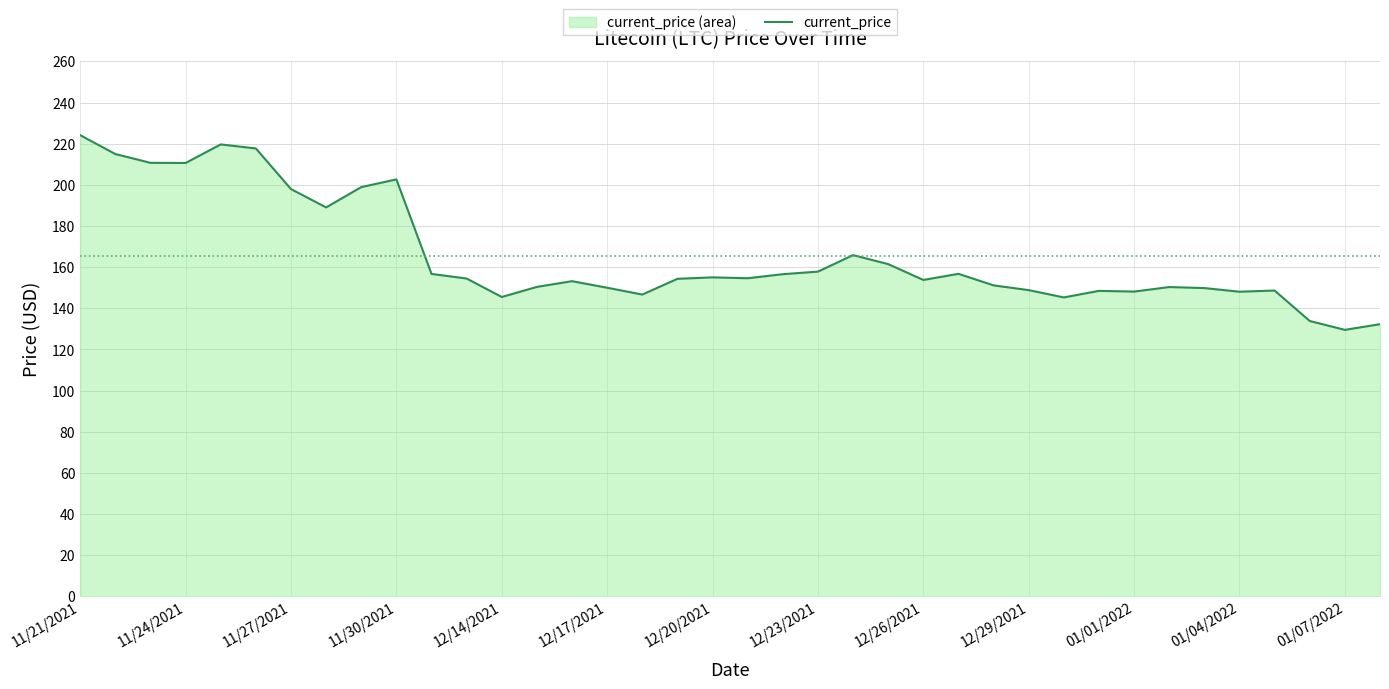

Reading left to right, extract all data points from this chart.

224.1	215.0	210.7	210.6	219.6	217.7	197.9	189.0	198.9	202.6	156.7	154.5	145.5	150.4	153.2	150.0	146.7	154.3	155.0	154.6	156.6	157.8	165.8	161.5	153.8	156.8	151.1	148.8	145.3	148.5	148.1	150.3	149.8	148.1	148.6	133.8	129.5	132.3